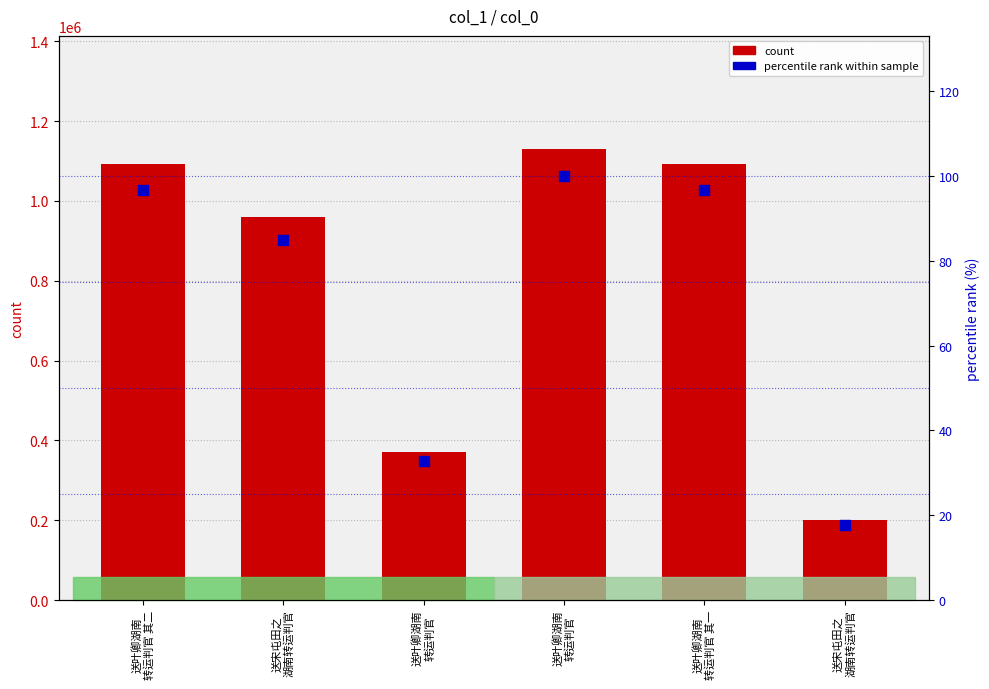

Which series has the widest spread of Y values?

col_0 (count)